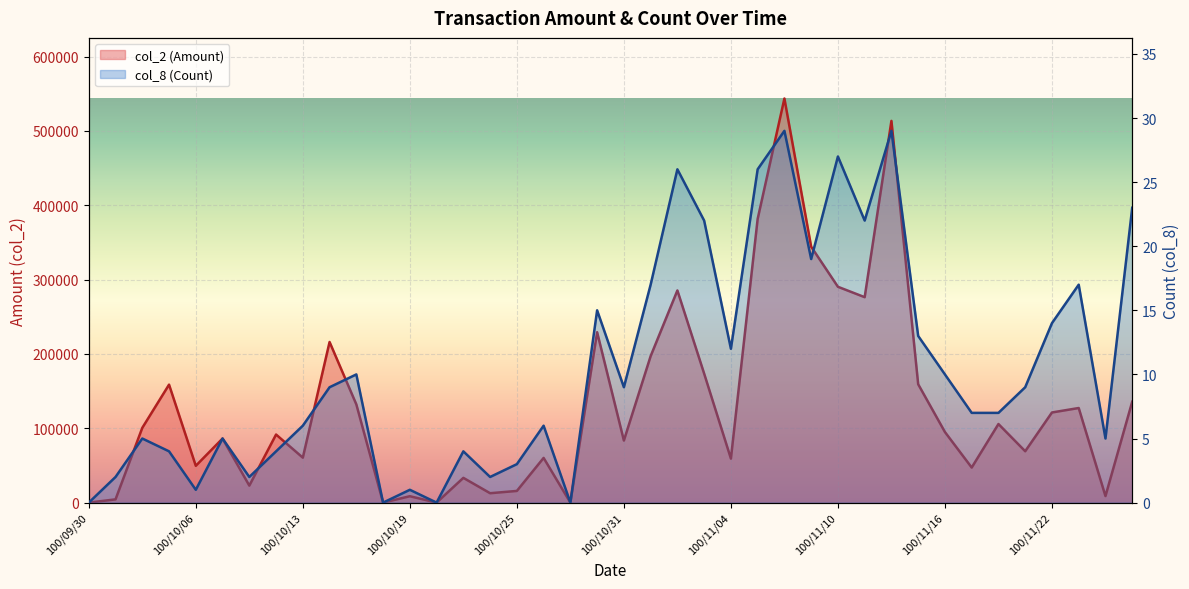

Reading right to left, what are all the values shown in this chart?

col_2 (Amount): 100/11/25=135750	100/11/24=8800	100/11/23=127250	100/11/22=121260	100/11/21=69100	100/11/18=105720	100/11/17=47170	100/11/16=94940	100/11/15=159220	100/11/14=513460	100/11/11=276350	100/11/10=290330	100/11/09=344250	100/11/08=543570	100/11/07=381640	100/11/04=59200	100/11/03=173550	100/11/02=285390	100/11/01=197040	100/10/31=83520	100/10/28=229200	100/10/27=0	100/10/26=60120	100/10/25=15720	100/10/24=12650	100/10/21=33300	100/10/20=0	100/10/19=8600	100/10/18=0	100/10/17=132140	100/10/14=216080	100/10/13=60480	100/10/12=91570	100/10/11=22880	100/10/07=86200	100/10/06=49500	100/10/05=158700	100/10/04=100580	100/10/03=4380	100/09/30=0
col_8 (Count): 100/11/25=23	100/11/24=5	100/11/23=17	100/11/22=14	100/11/21=9	100/11/18=7	100/11/17=7	100/11/16=10	100/11/15=13	100/11/14=29	100/11/11=22	100/11/10=27	100/11/09=19	100/11/08=29	100/11/07=26	100/11/04=12	100/11/03=22	100/11/02=26	100/11/01=17	100/10/31=9	100/10/28=15	100/10/27=0	100/10/26=6	100/10/25=3	100/10/24=2	100/10/21=4	100/10/20=0	100/10/19=1	100/10/18=0	100/10/17=10	100/10/14=9	100/10/13=6	100/10/12=4	100/10/11=2	100/10/07=5	100/10/06=1	100/10/05=4	100/10/04=5	100/10/03=2	100/09/30=0